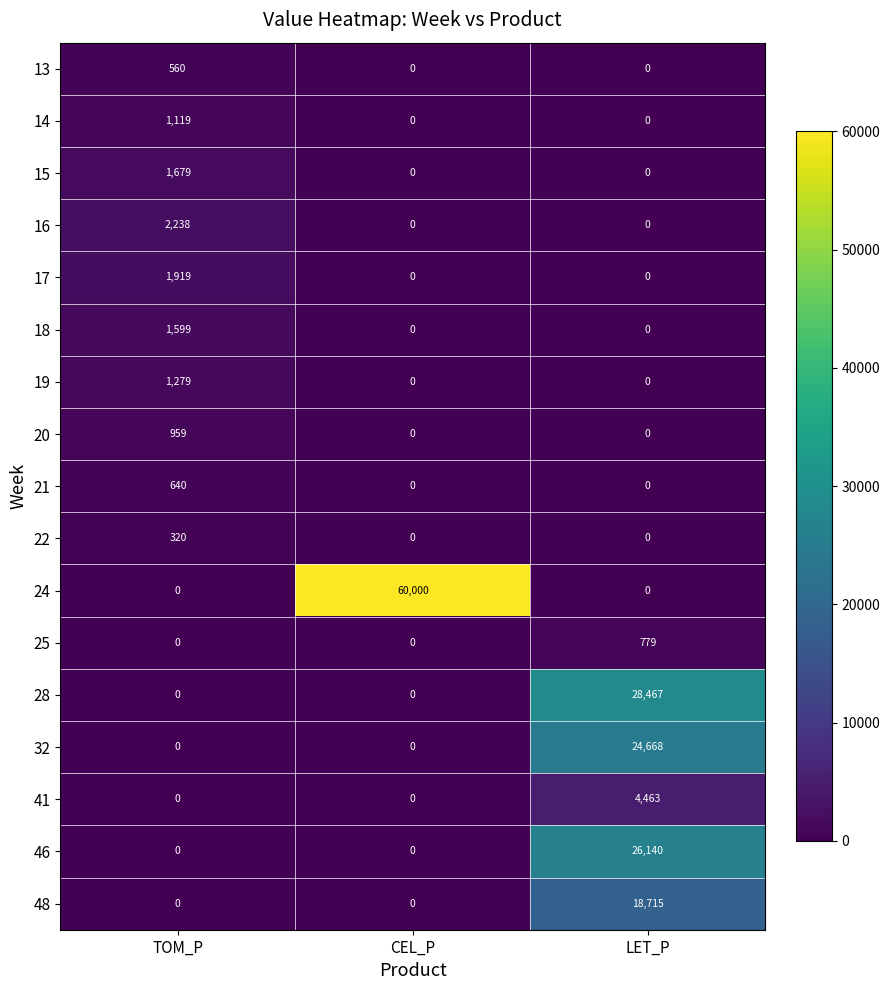

What is the approximate value of 22 at TOM_P?

320